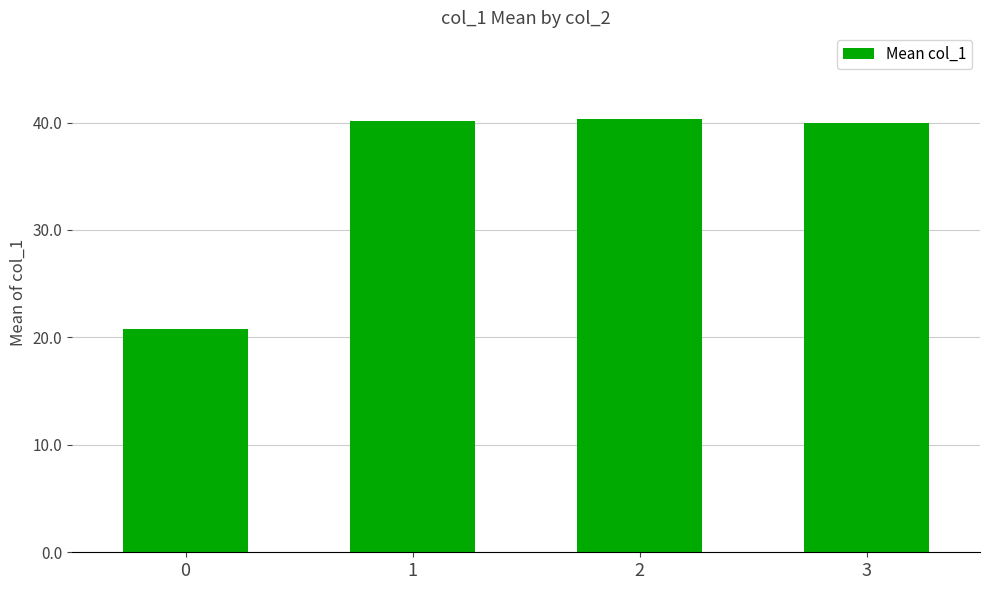

Count the number of categories in the chart.

4